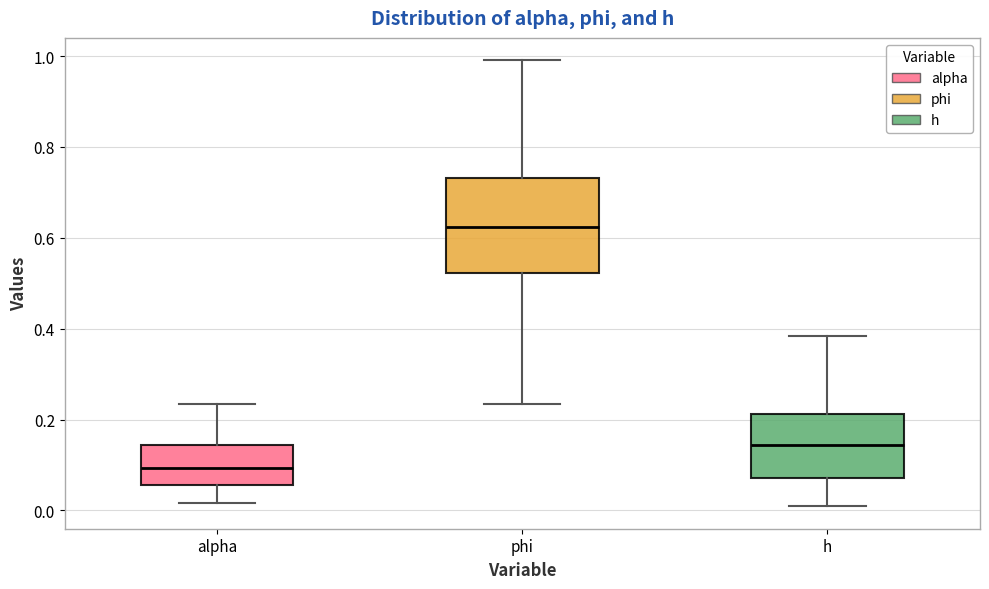

Which box has the highest median line?

phi